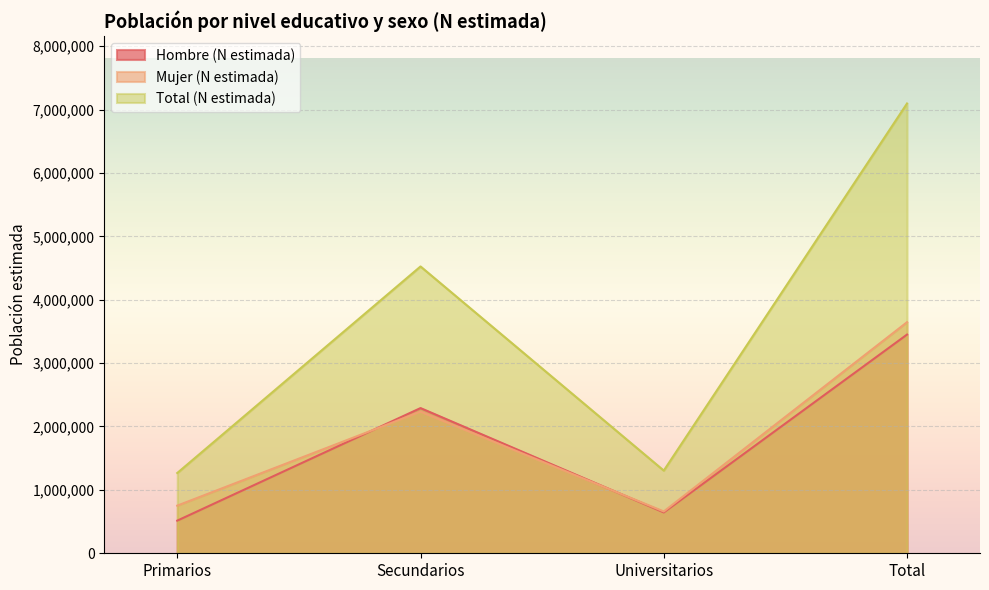

Which category has the highest value across all series?

Total